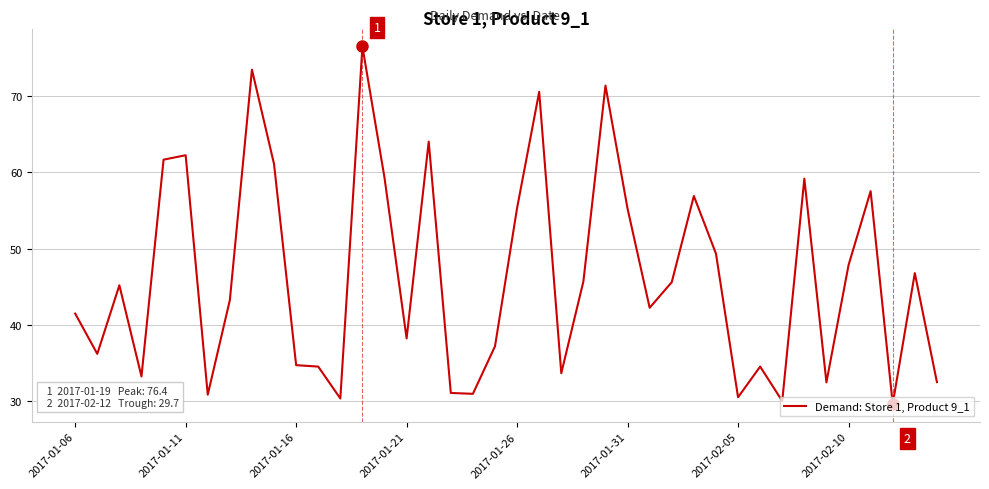

True or false: there are more than 1 points higher than both neighbors.

True